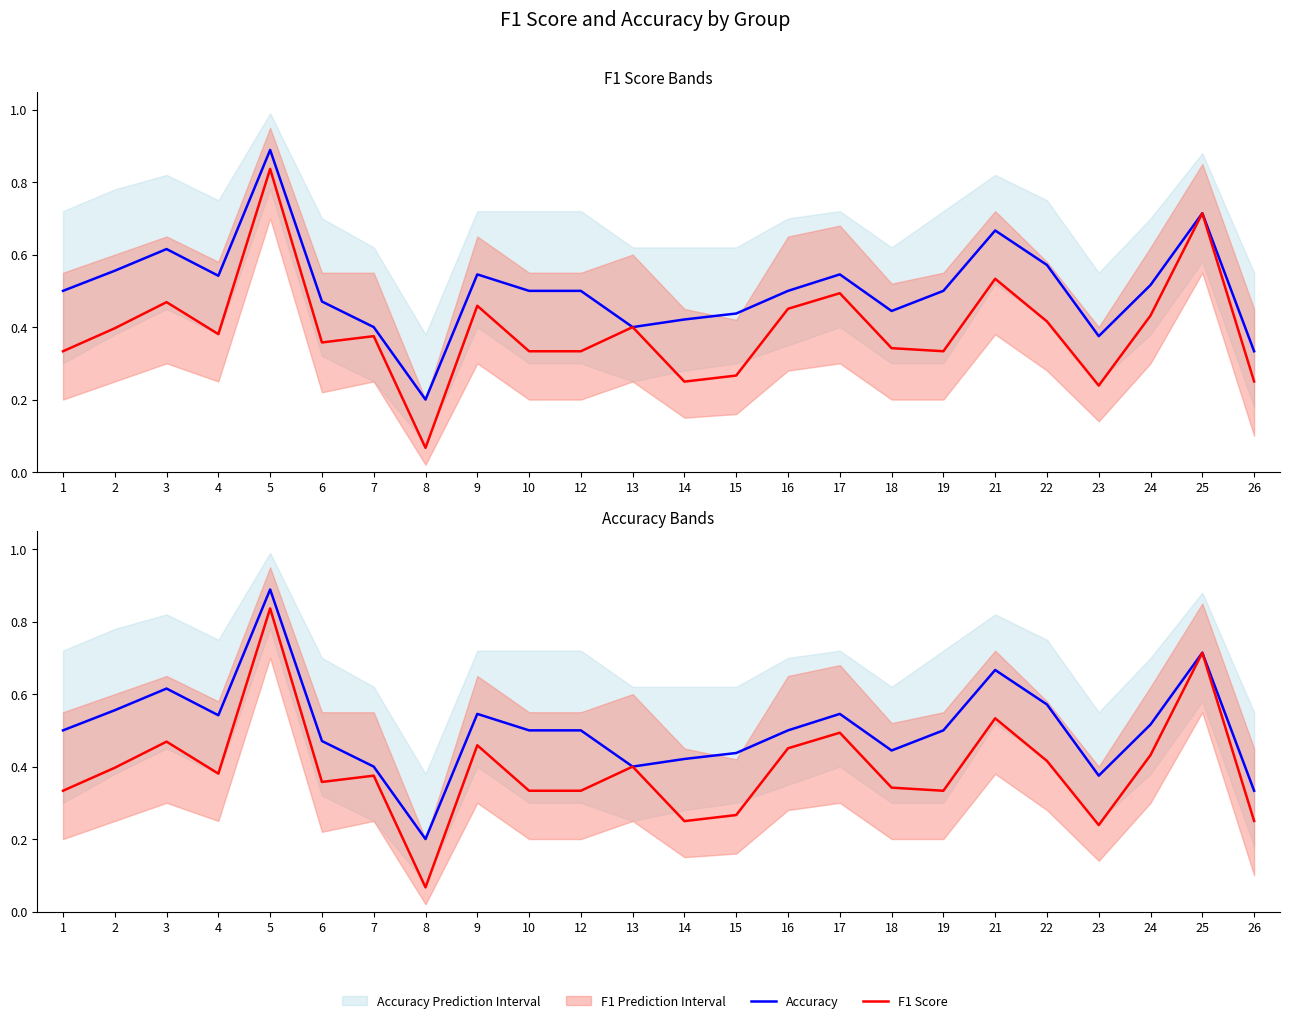

True or false: Accuracy and F1 Score intersect in this chart.

False